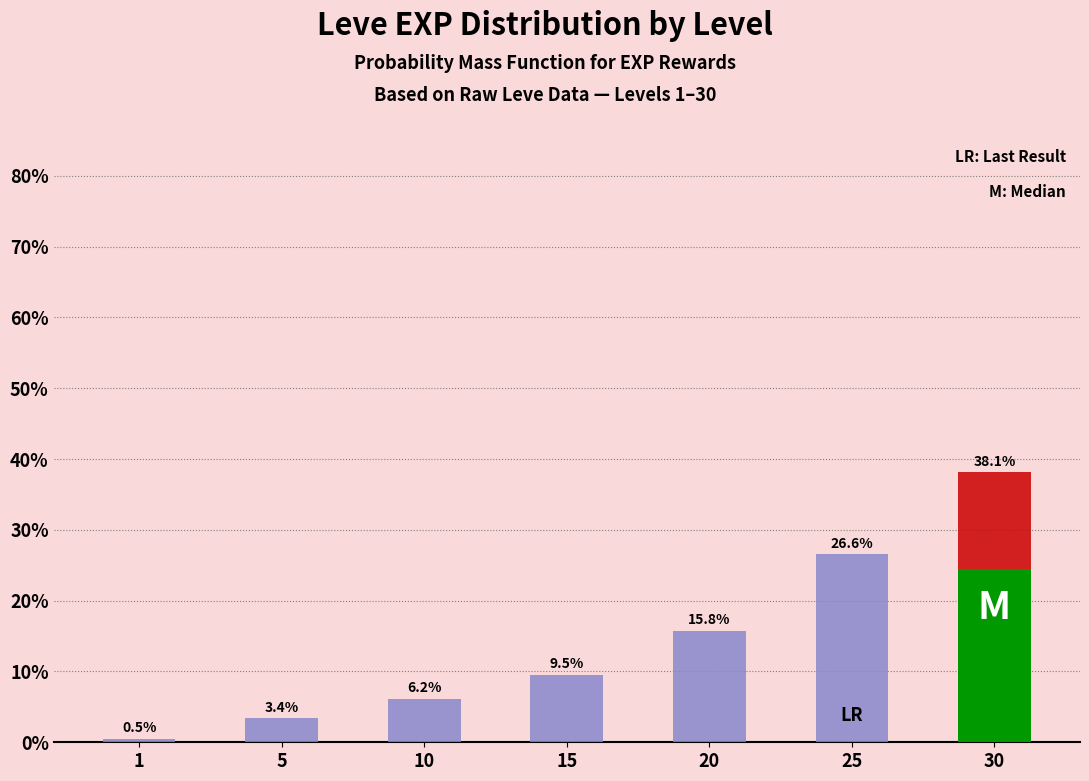

At which label does the data first exceed 9?

15